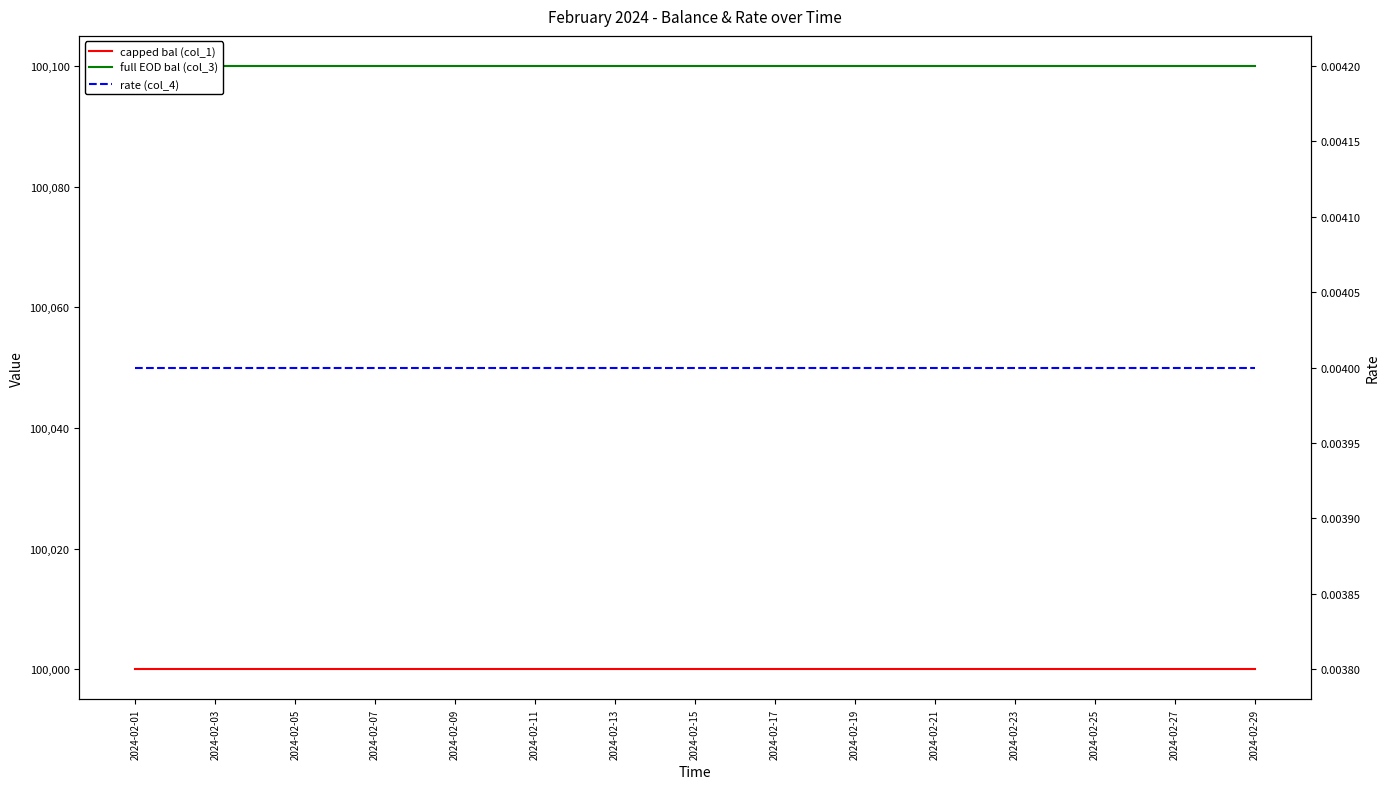

What value does the capped bal (col_1) series have at 2024-02-09?

100000.0